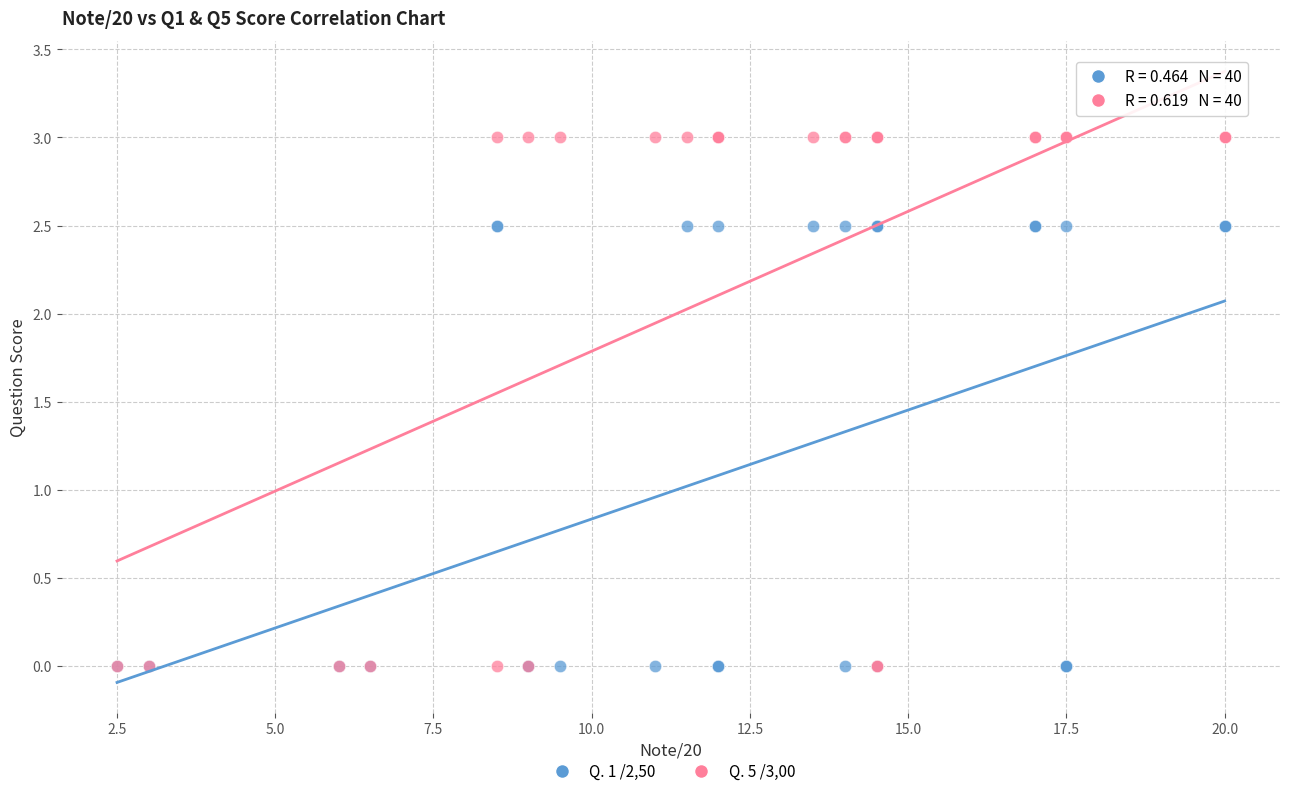

Which series contains the highest Y value?

Q. 5 /3,00